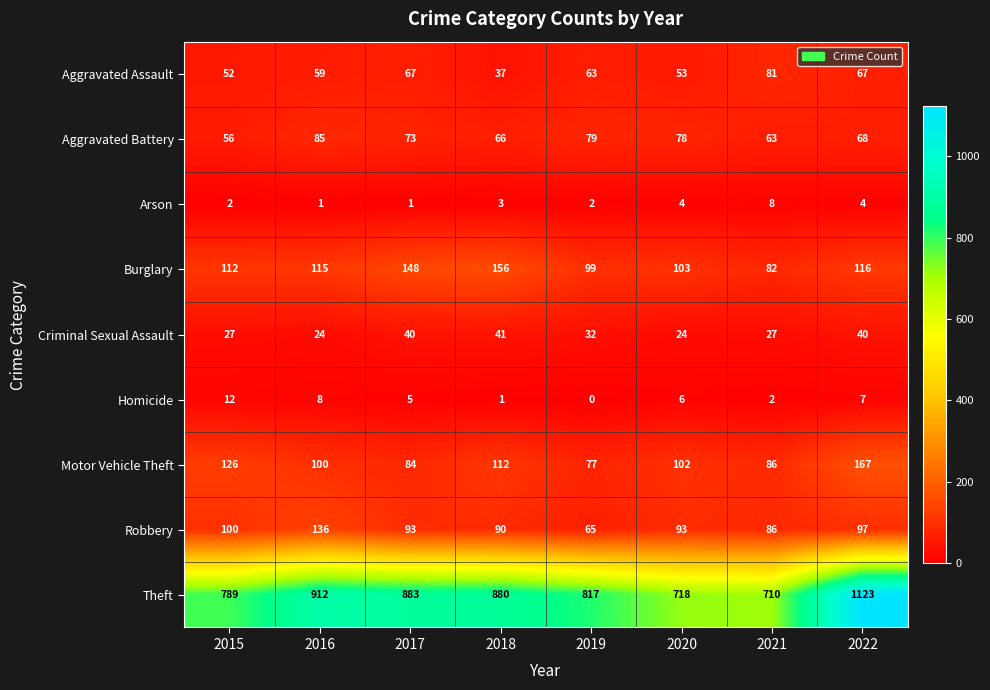

At which category is the sum across all series the highest?

2022